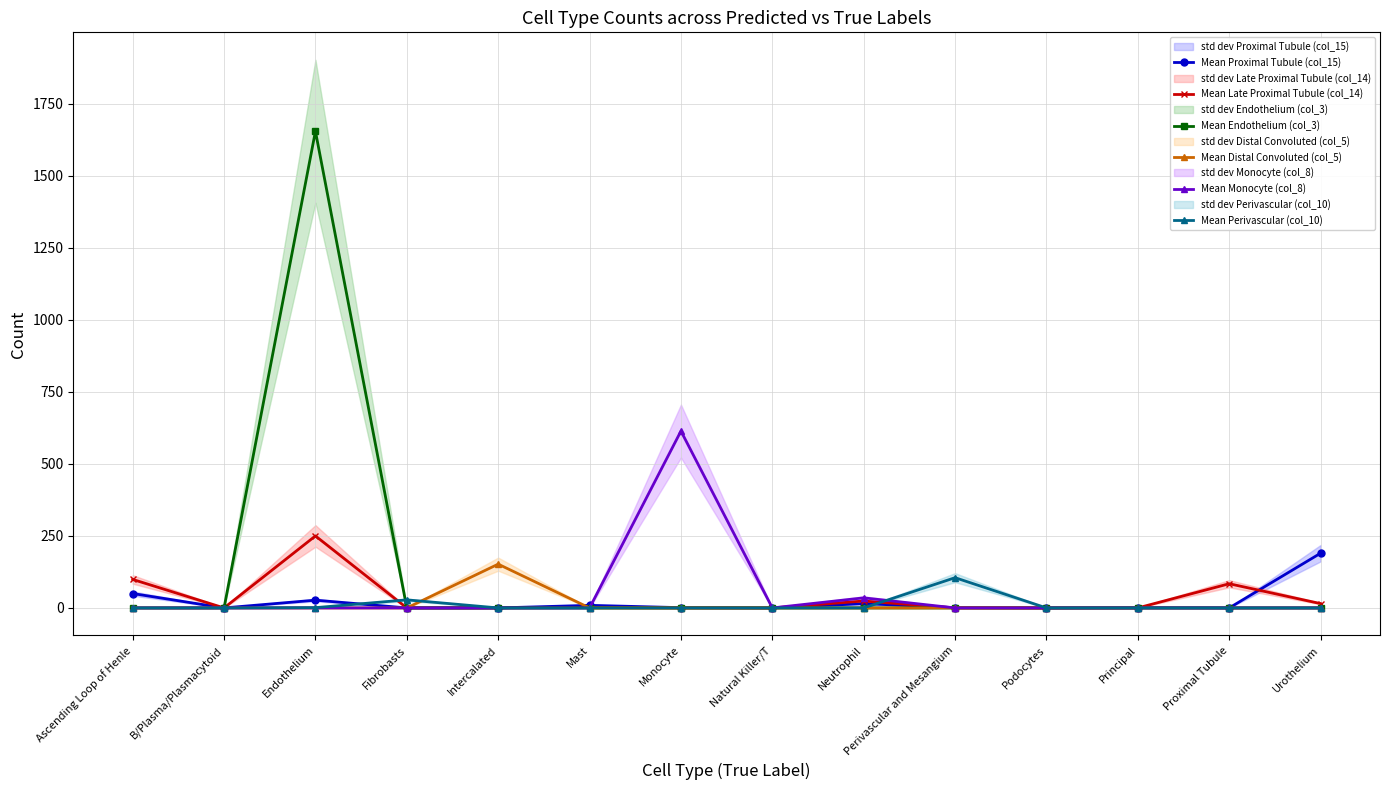

The value of Mean Perivascular (col_10) at B/Plasma/Plasmacytoid is -36. True or false?

False